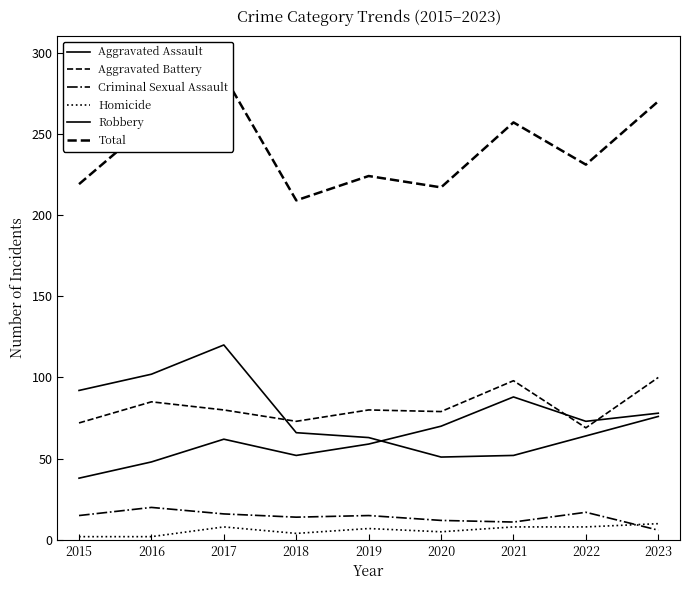

What are all the series names shown in the legend?

Aggravated Assault, Aggravated Battery, Criminal Sexual Assault, Homicide, Robbery, Total